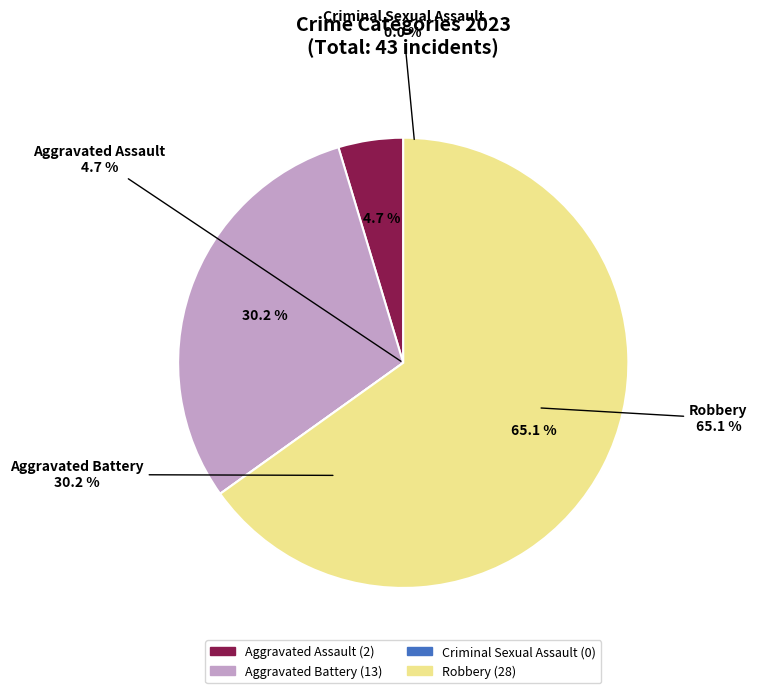

What is the change in value from Aggravated Assault to Criminal Sexual Assault?

-2